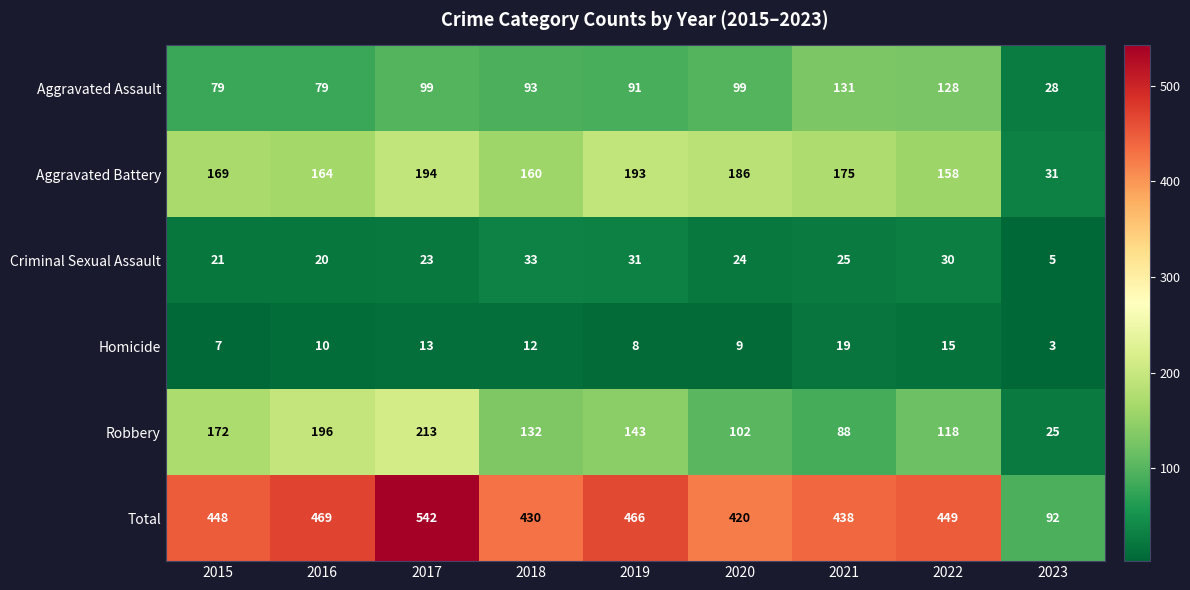

At 2020, list the series in order from smallest to largest.

Homicide, Criminal Sexual Assault, Aggravated Assault, Robbery, Aggravated Battery, Total